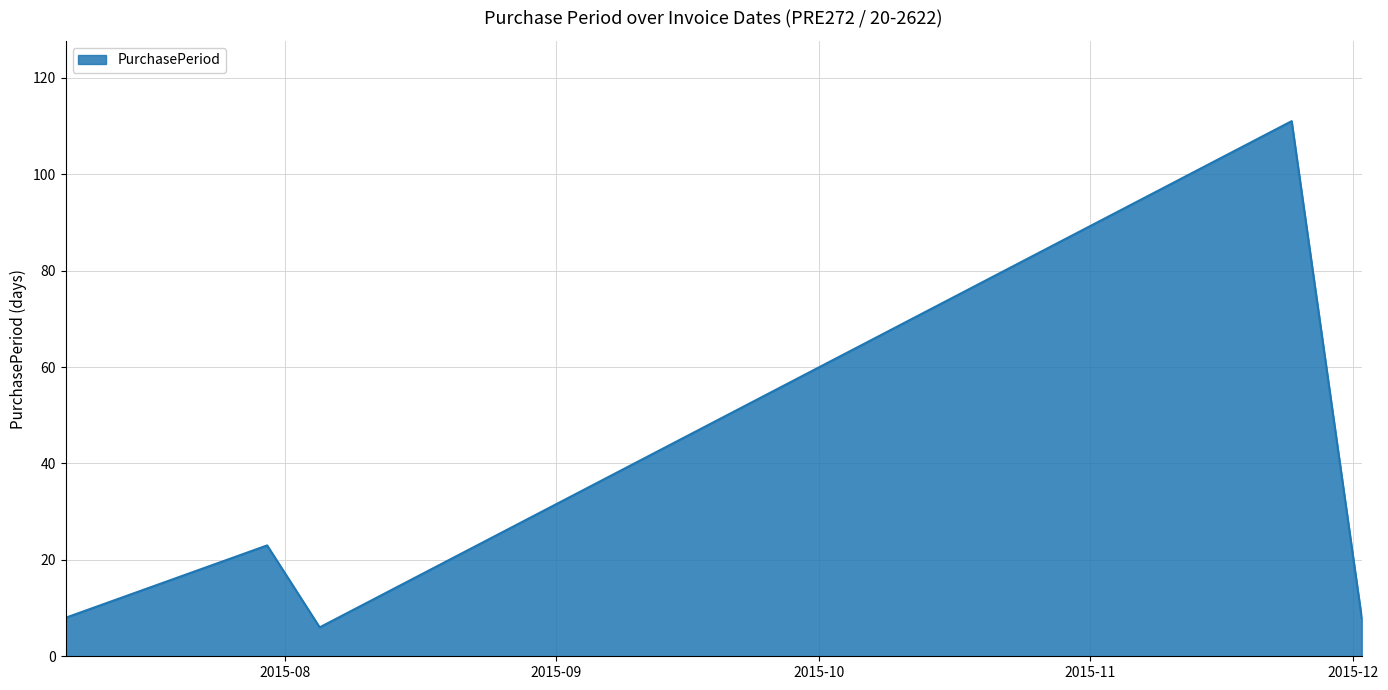

How many series are shown in this chart?

1